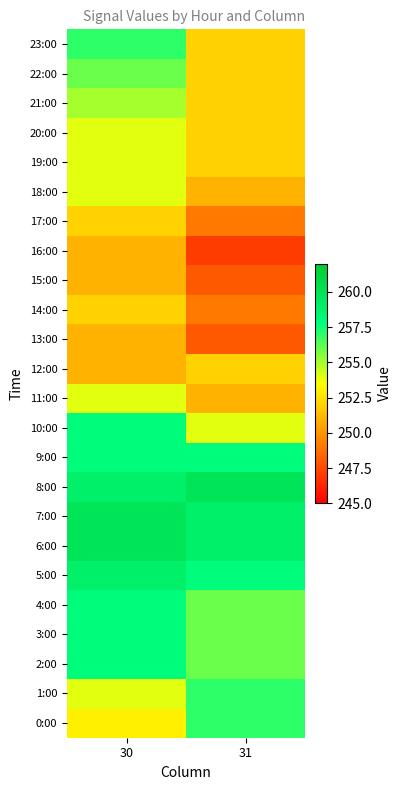

Reading left to right, what are all the values shown in this chart?

0:00: 30=253	31=257
1:00: 30=254	31=257
2:00: 30=258	31=256
3:00: 30=258	31=256
4:00: 30=258	31=256
5:00: 30=259	31=258
6:00: 30=260	31=259
7:00: 30=260	31=259
8:00: 30=259	31=260
9:00: 30=258	31=258
10:00: 30=258	31=254
11:00: 30=254	31=251
12:00: 30=251	31=252
13:00: 30=251	31=248
14:00: 30=252	31=249
15:00: 30=251	31=248
16:00: 30=251	31=247
17:00: 30=252	31=249
18:00: 30=254	31=251
19:00: 30=254	31=252
20:00: 30=254	31=252
21:00: 30=255	31=252
22:00: 30=256	31=252
23:00: 30=257	31=252